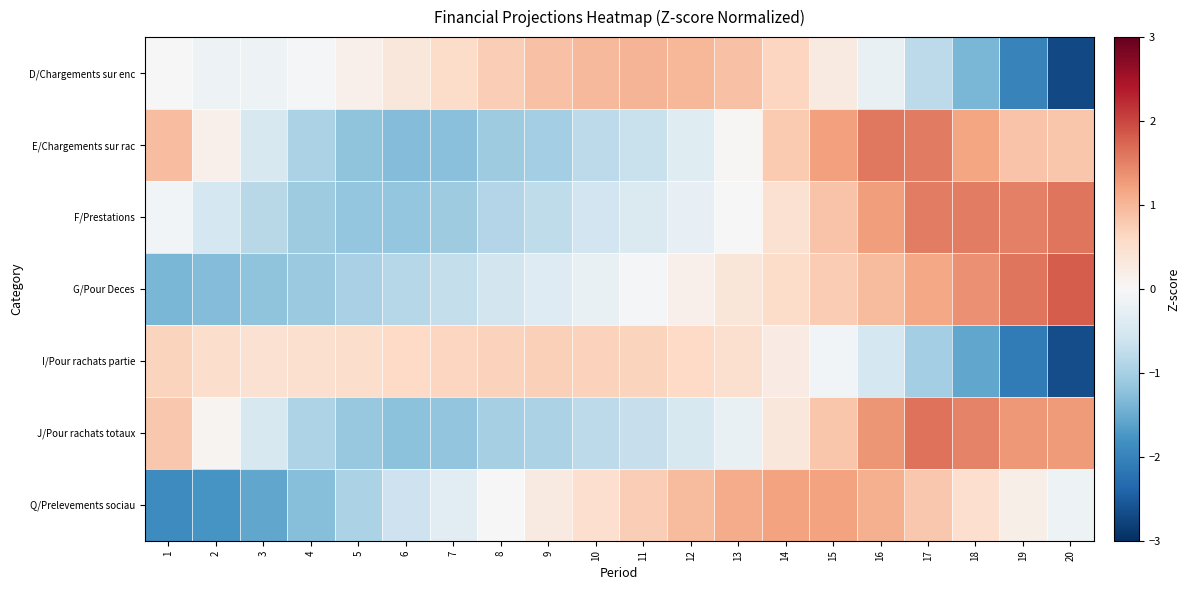

Which series changed the most between 4 and 10?

Q/Prelevements sociau